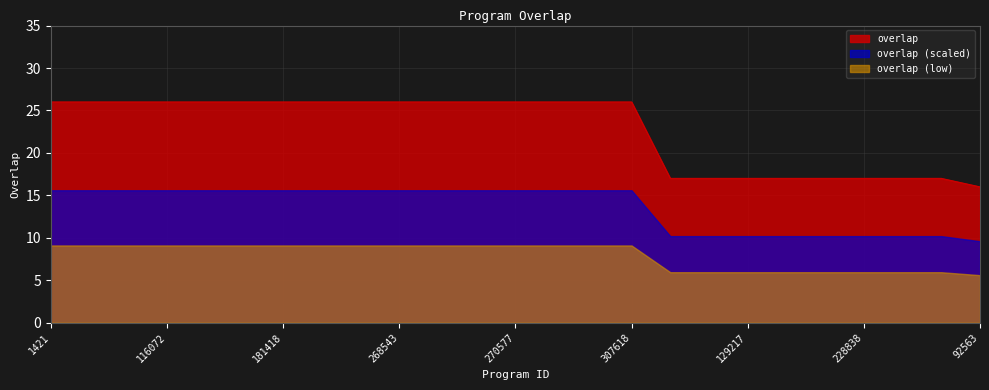

What is the greatest value displayed?

26.0